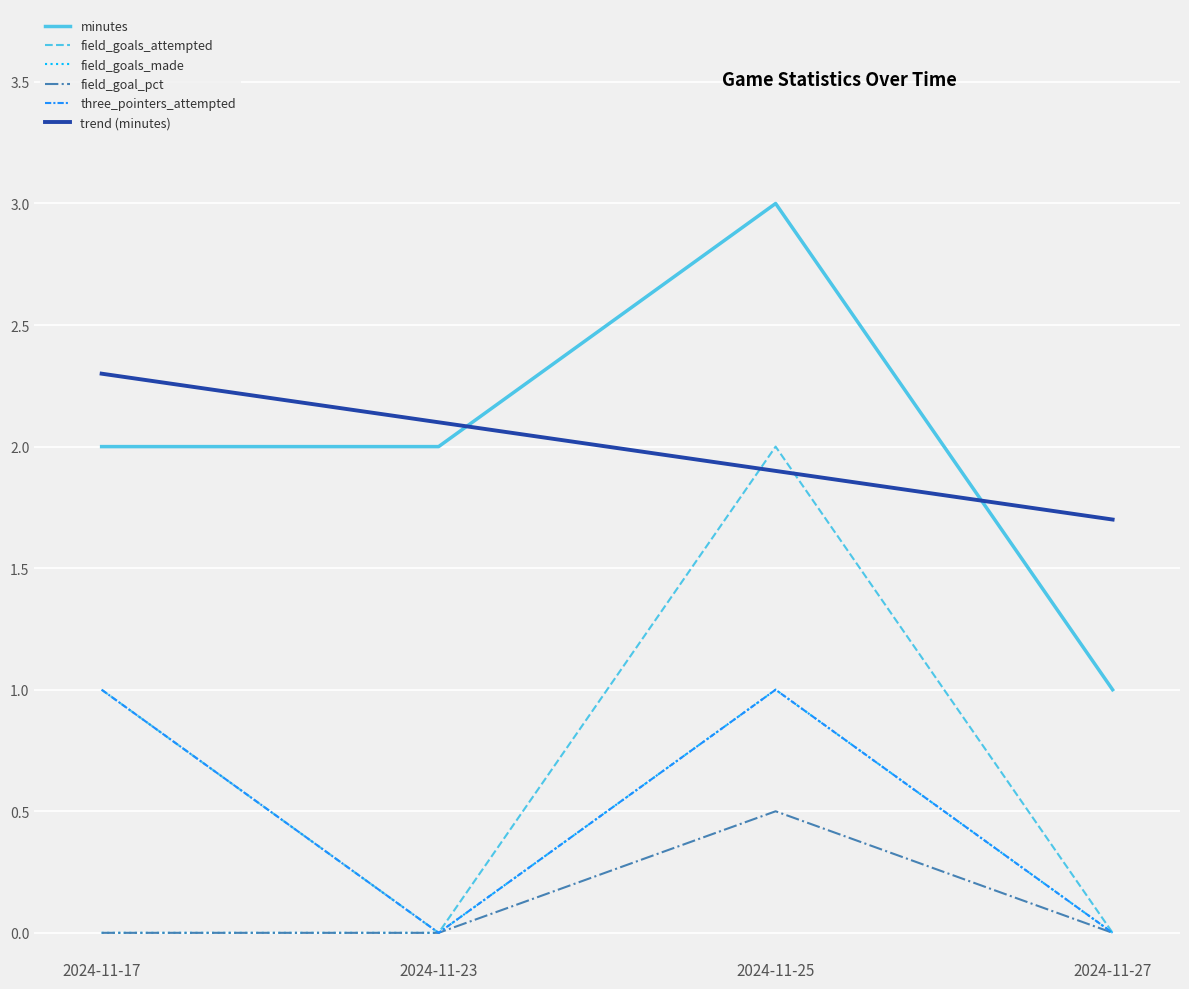

What is the total value across all series at 2024-11-17?

6.3